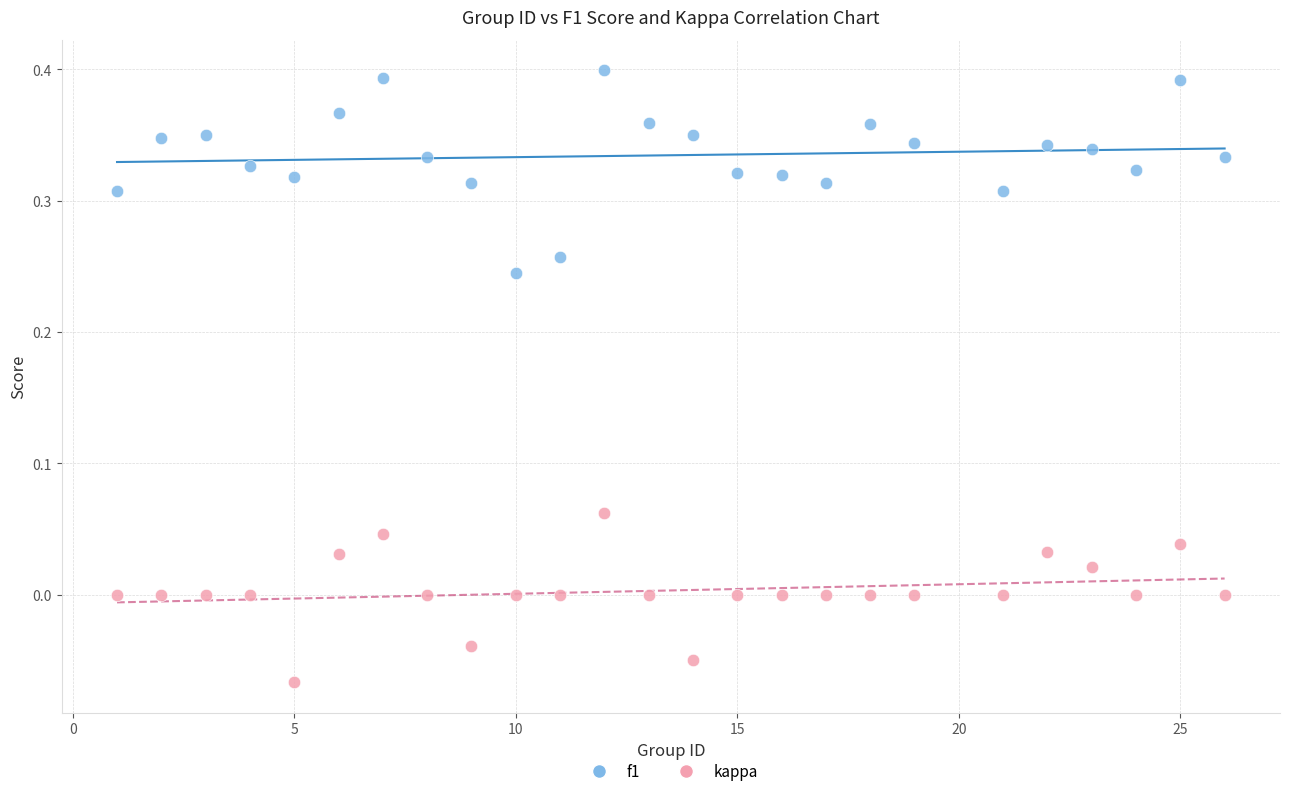

Across all data points, what is the range of Y values (max minus min)?

0.5